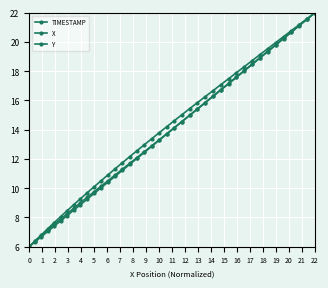

What is the smallest value displayed?

6.0